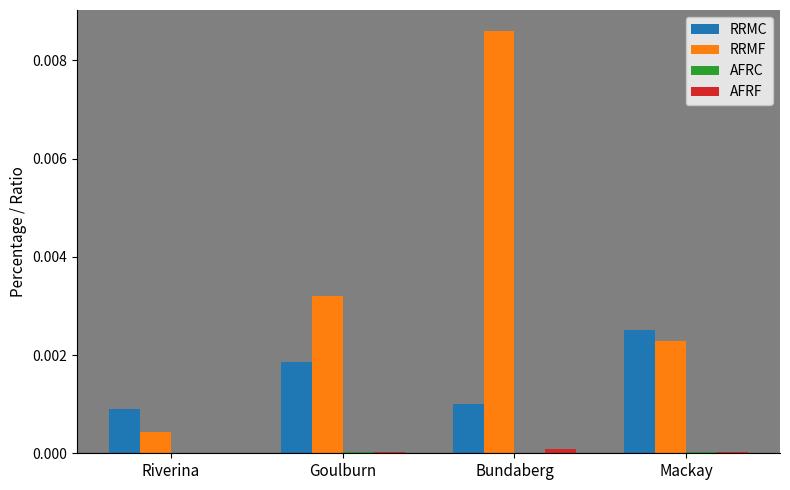

True or false: RRMC has a value of 0.0 at Riverina.

True